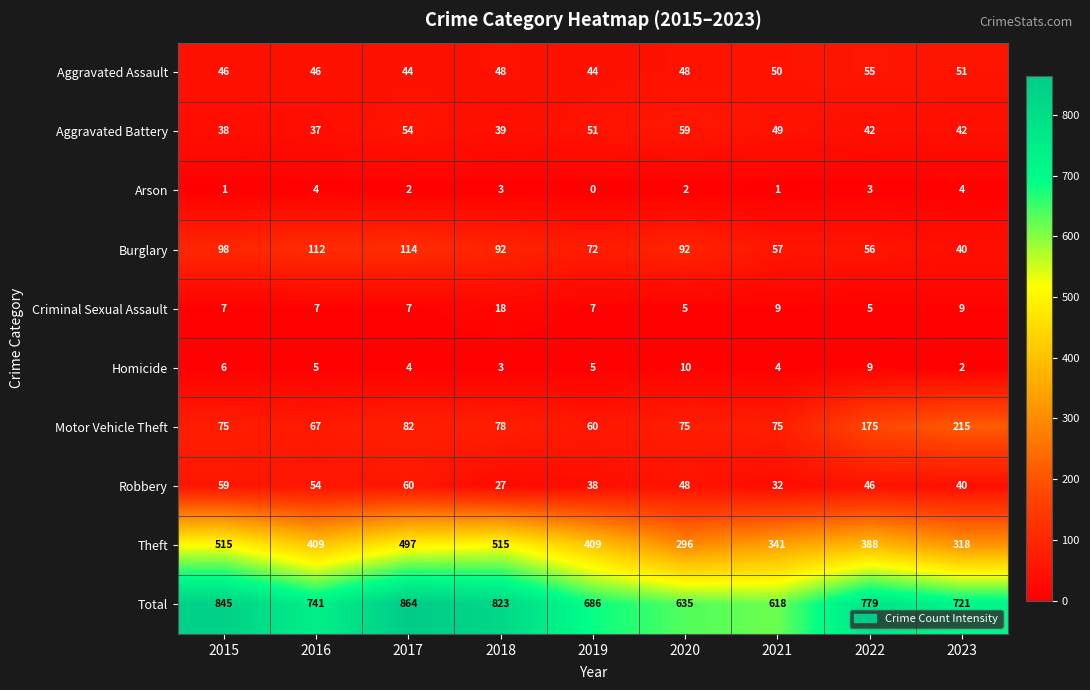

At which category is the sum across all series the highest?

2017